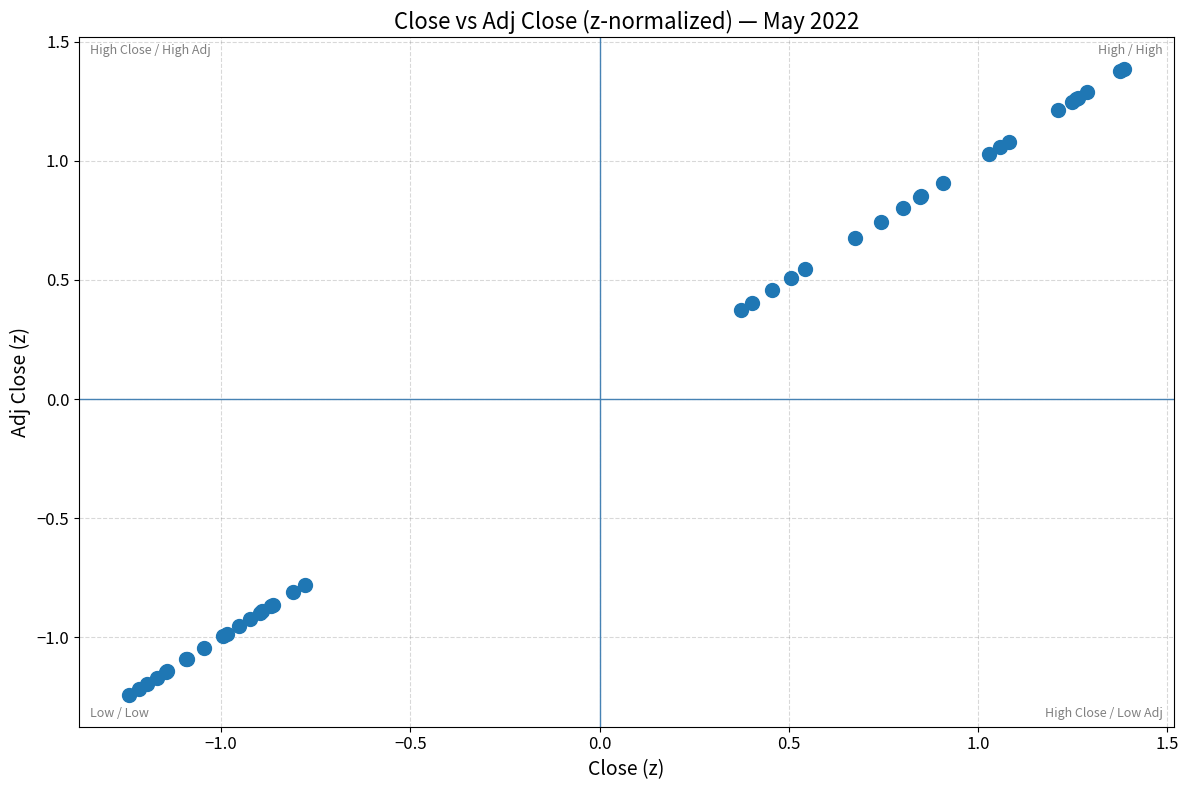

What Y value in the scatter plot is closest to 0?

0.4